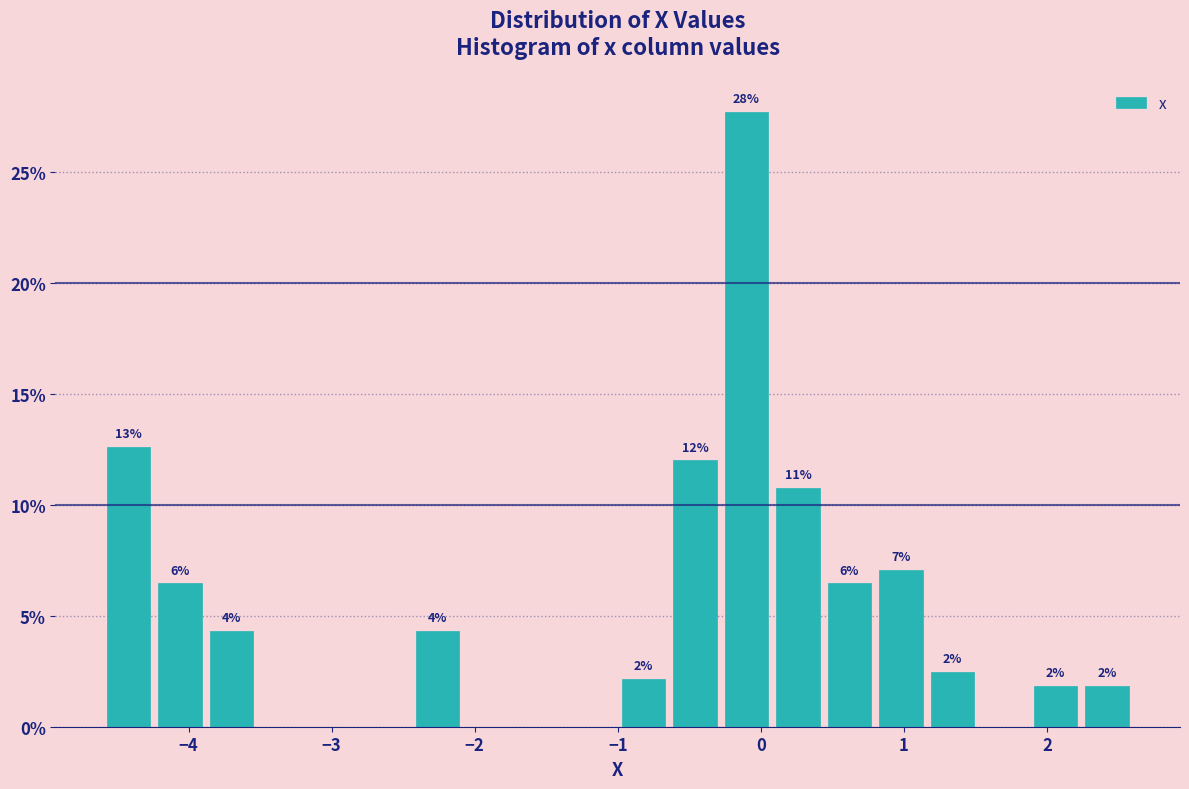

Read against the x-axis, roughly where is the centre of the tallest bar?

-0.1